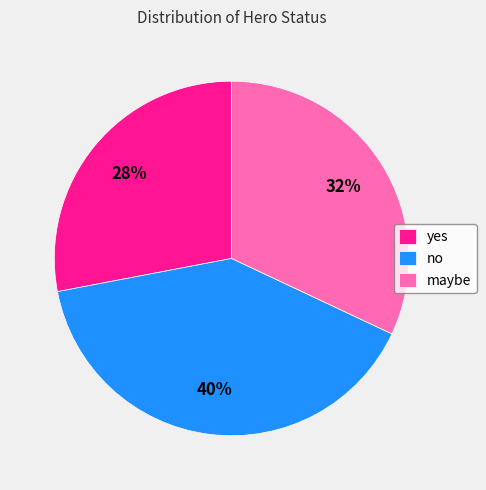

Do yes and no together represent more than half of the pie?

Yes